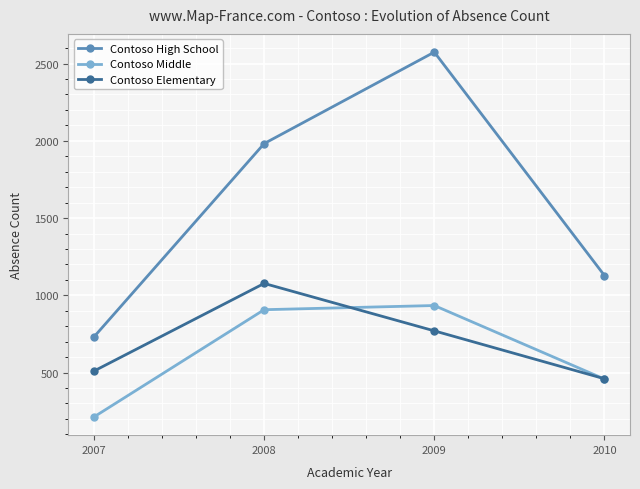

The value of Contoso Elementary at 2009 is 770. True or false?

True